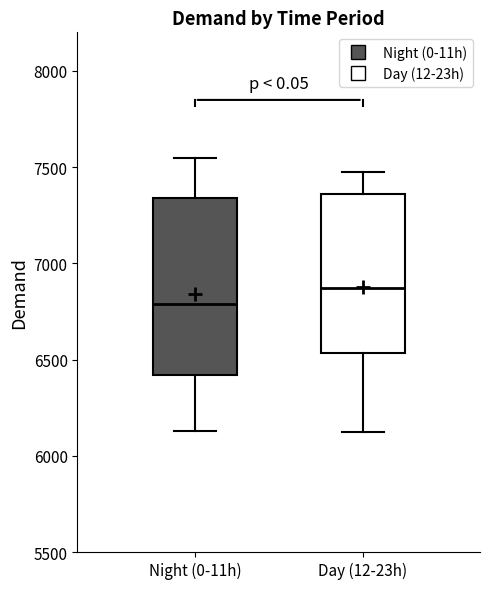

Where is the upper edge of the box for Night (0-11h) on the y-axis? The values are not printed on the chart, so give them approximately, as read against the axis.

7350